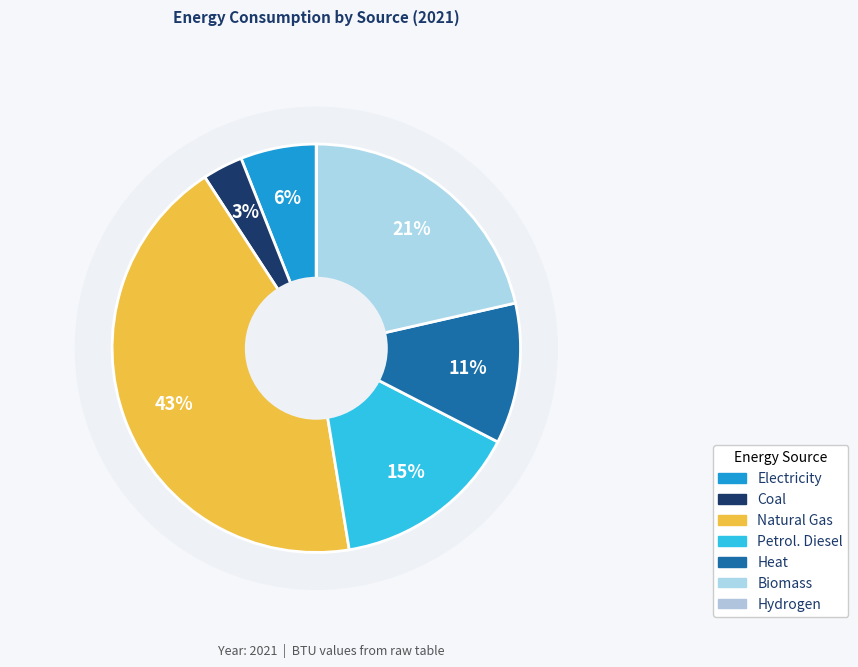

What is the change in value from coal (BTU) to biomass (BTU)?

+1503849949958809.0